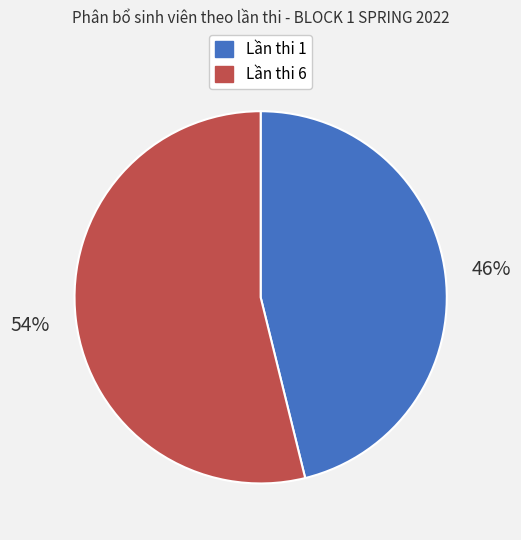

Do Lần thi 6 and Lần thi 1 together represent more than half of the pie?

Yes